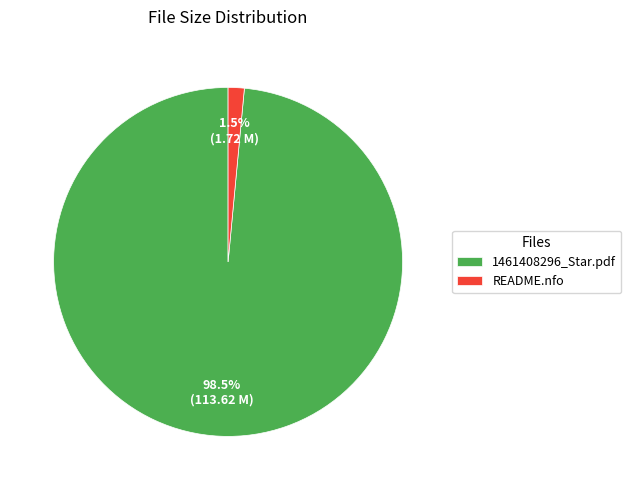

Which has a higher value, README.nfo or 1461408296_Star.pdf?

1461408296_Star.pdf